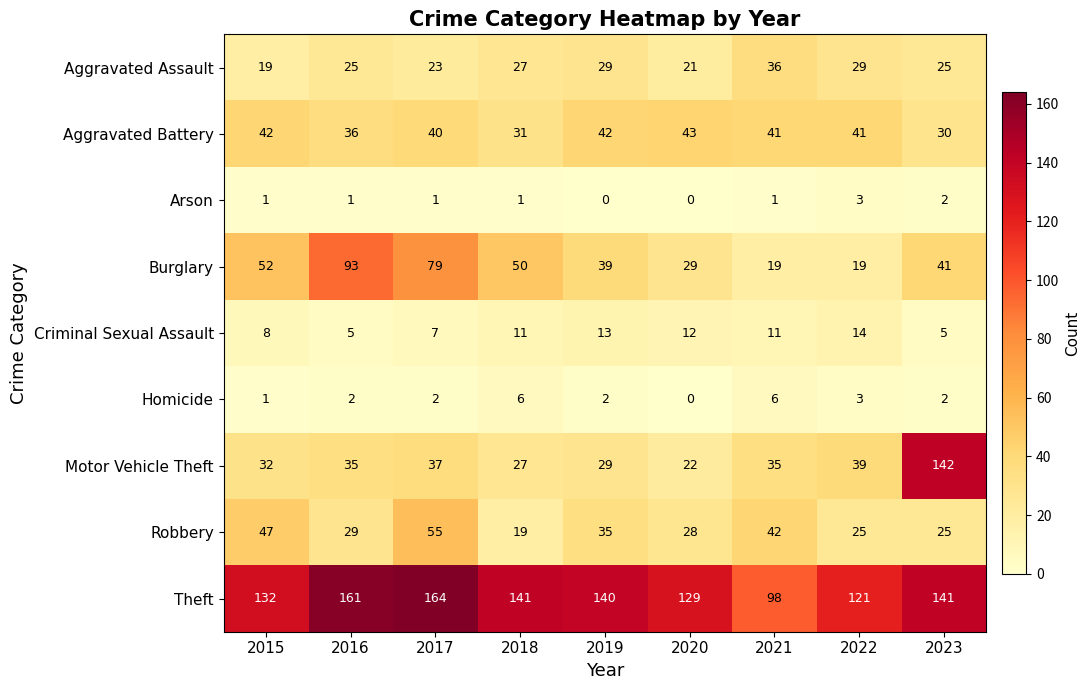

Which series has the largest total across all categories?

Theft